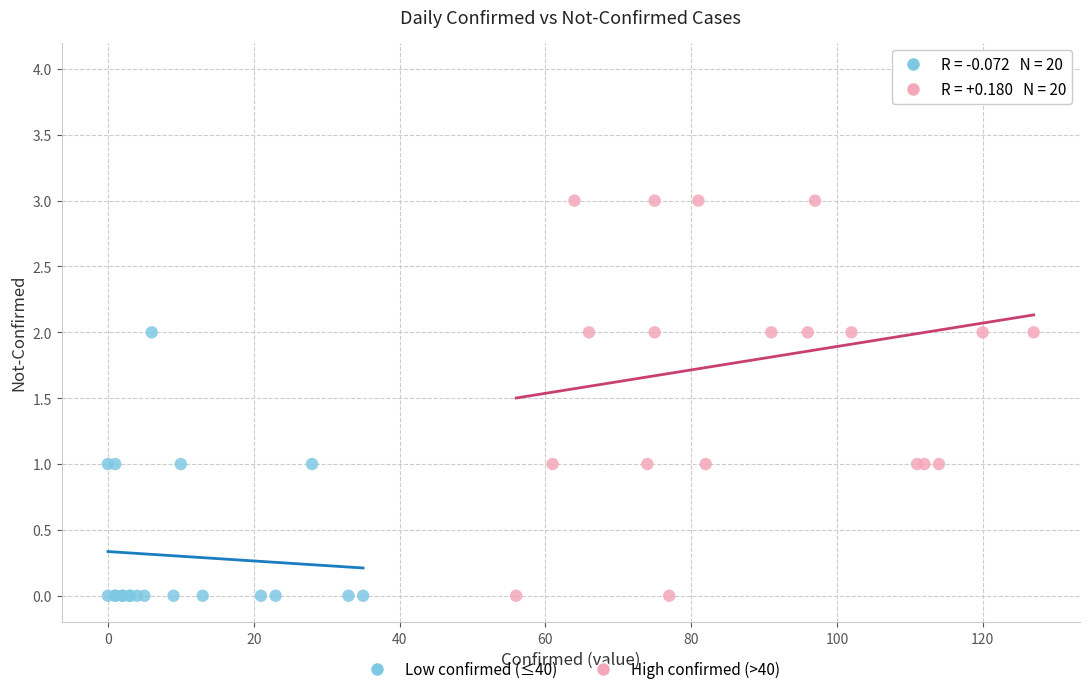

What are all the series names shown in the legend?

Low confirmed (≤40), High confirmed (>40)